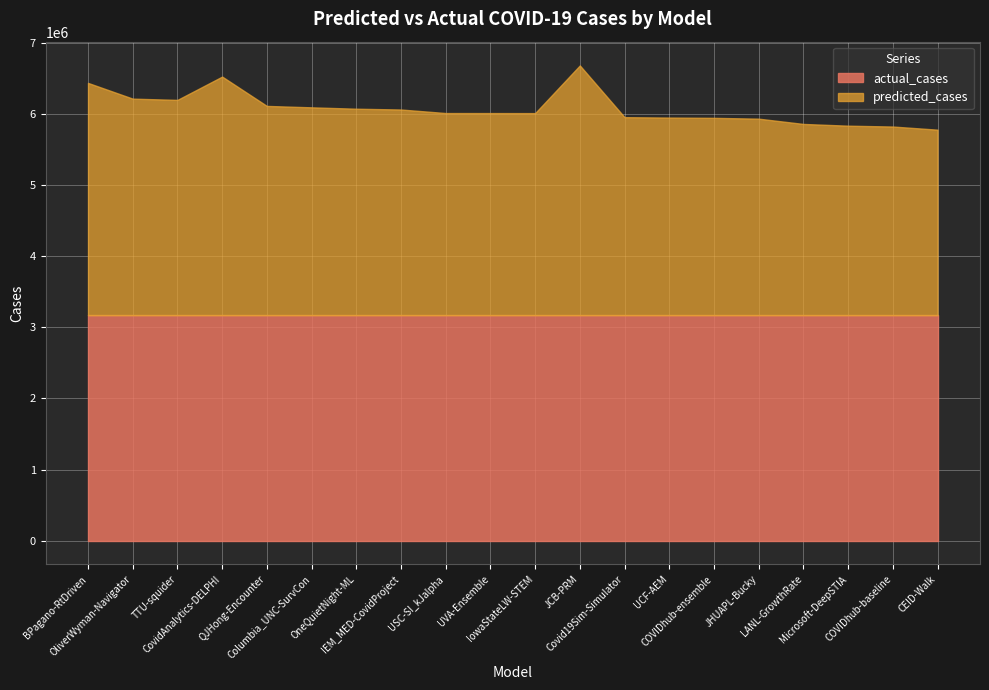

Reading right to left, list all the values displayed in this chart.

predicted_cases: 2609863.9	2654086.0	2665976.3	2690483.5	2764680.0	2776291.0	2780047.0	2785811.7	3513507.1	2842896.0	2843470.1	2843792.0	2893533.6	2904728.0	2924131.0	2943966.0	3356571.0	3028755.7	3046319.0	3267856.8
actual_cases: 3171047.0	3171047.0	3171047.0	3171047.0	3171047.0	3171047.0	3171047.0	3171047.0	3171047.0	3171047.0	3171047.0	3171047.0	3171047.0	3171047.0	3171047.0	3171047.0	3171047.0	3171047.0	3171047.0	3171047.0